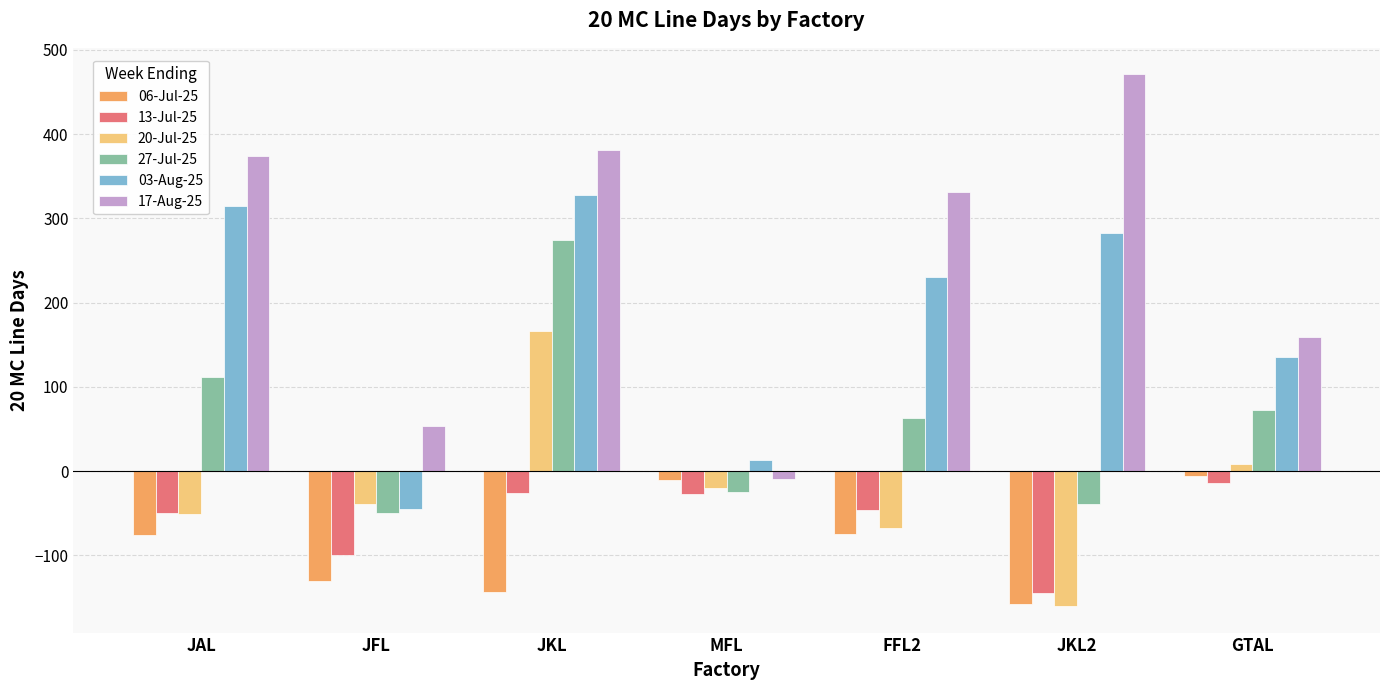

Which series has the widest spread of values?

17-Aug-25